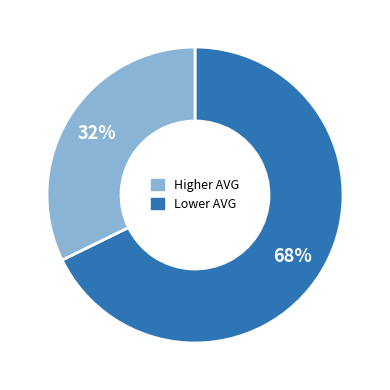

To the nearest percent, what is the average slice percentage?

50%